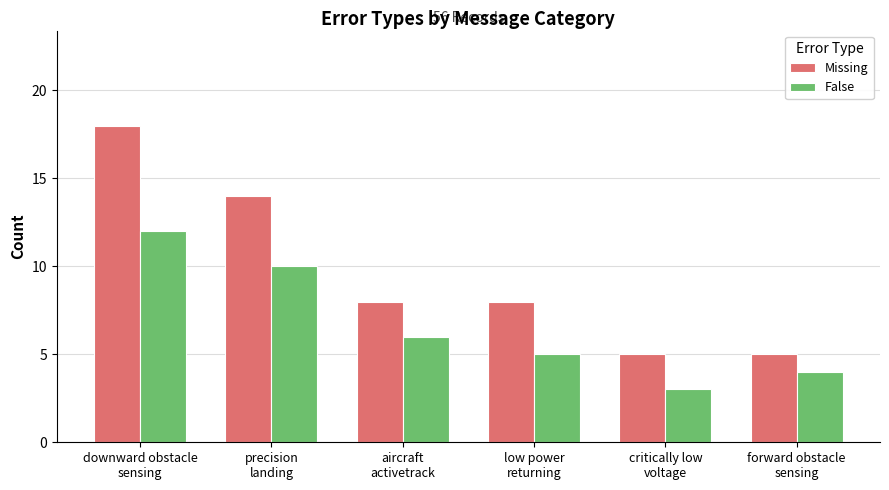

What is the difference between the maximum and minimum values in the Missing series?

13